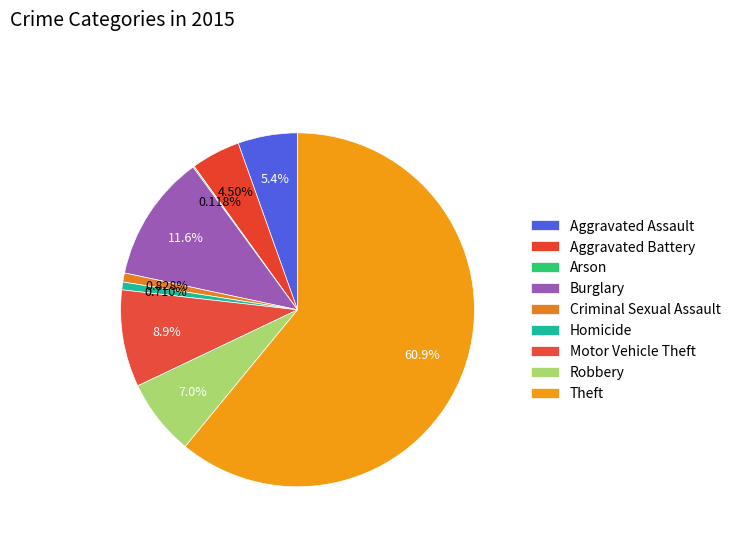

To the nearest percent, what is the average slice percentage?

11%